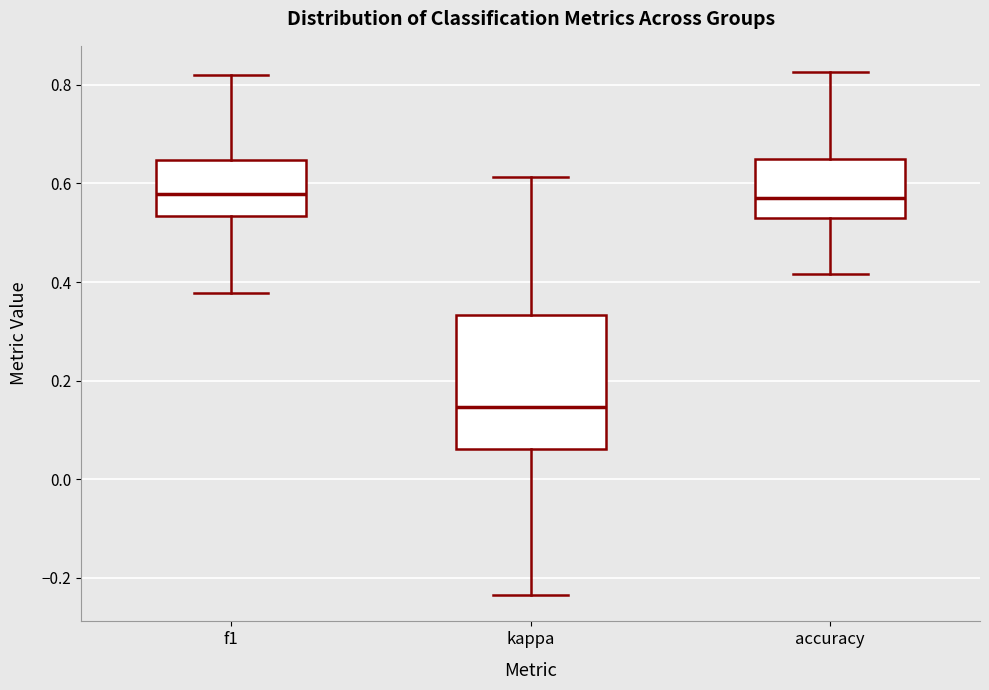

Reading left to right, read every box against the y-axis: the position of its median line, the range the box covers, and the ends of its whiskers. The values are not printed on the chart, so give them approximately, as read against the axis.

f1: median 0.58, box 0.54 to 0.64, whiskers 0.38 to 0.82
kappa: median 0.14, box 0.06 to 0.34, whiskers -0.24 to 0.62
accuracy: median 0.58, box 0.52 to 0.66, whiskers 0.42 to 0.82